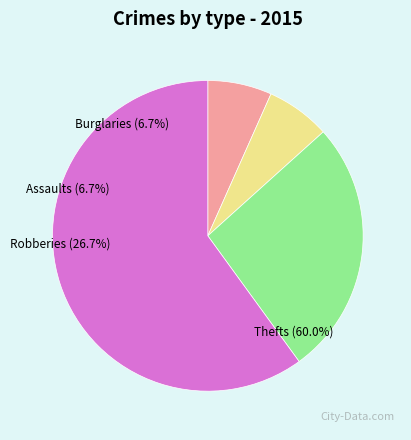

Is there any slice that represents more than half of the pie?

Yes